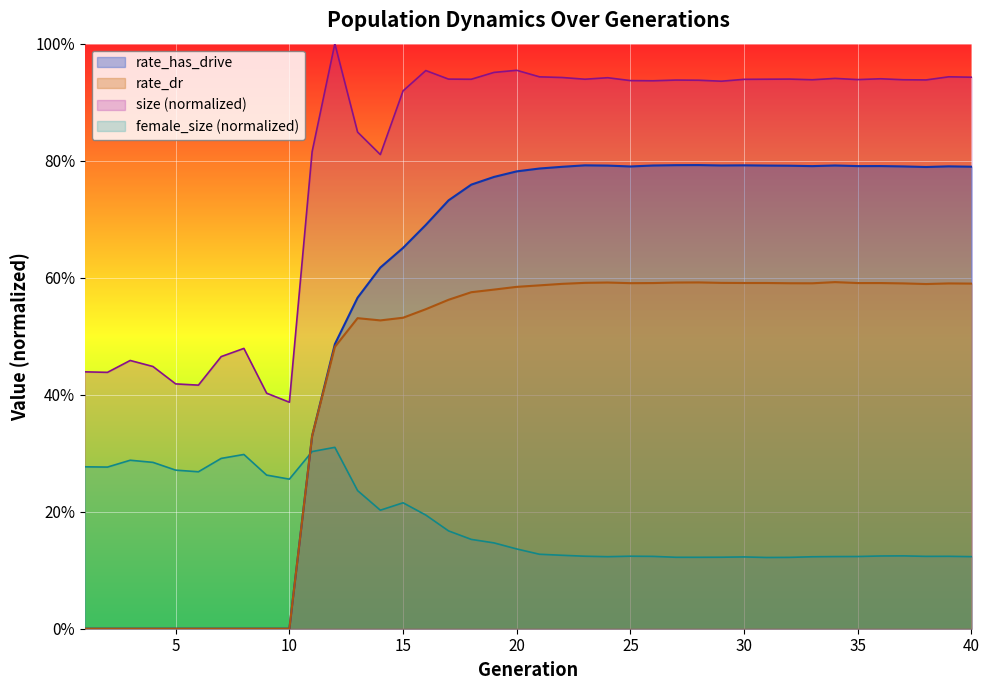

What is the maximum value for size?

1.0